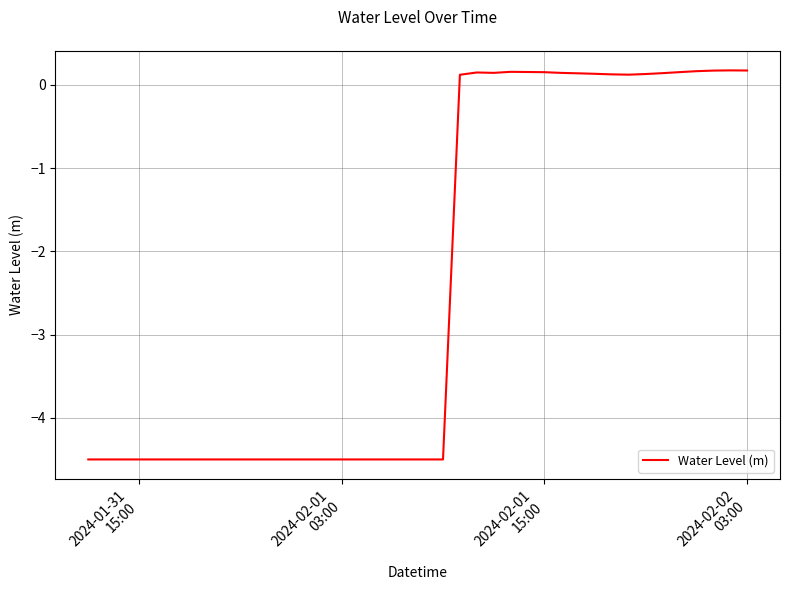

What is the minimum value shown in the chart?

-4.5